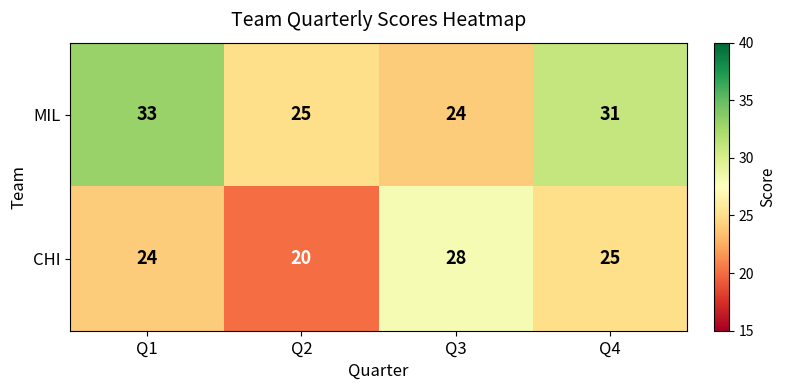

Reading left to right, extract all data points from this chart.

MIL: 33	25	24	31
CHI: 24	20	28	25